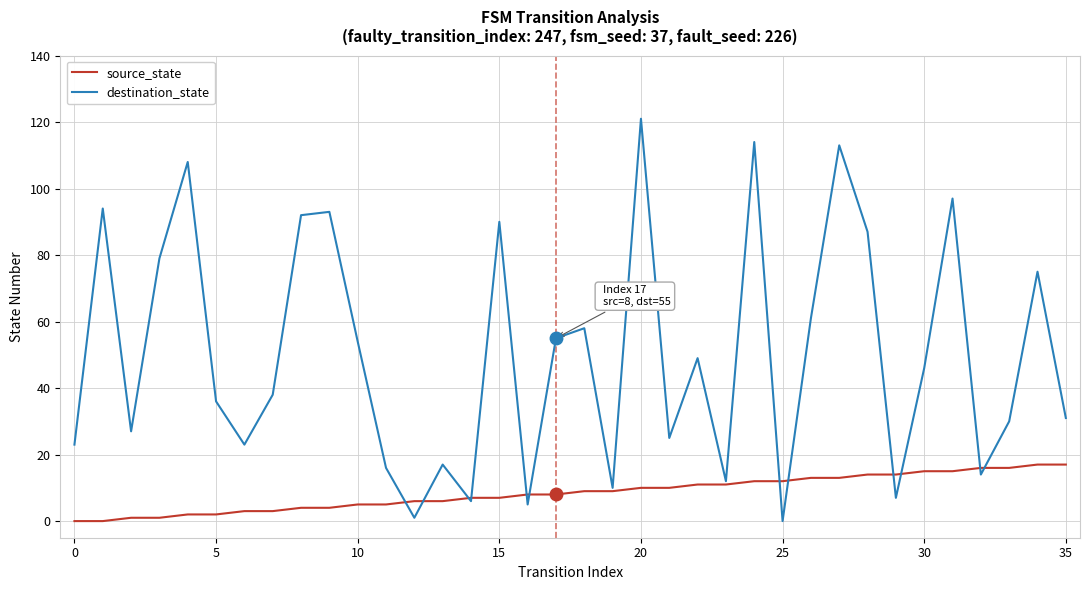

How many interior local valleys does the destination_state series have?

11